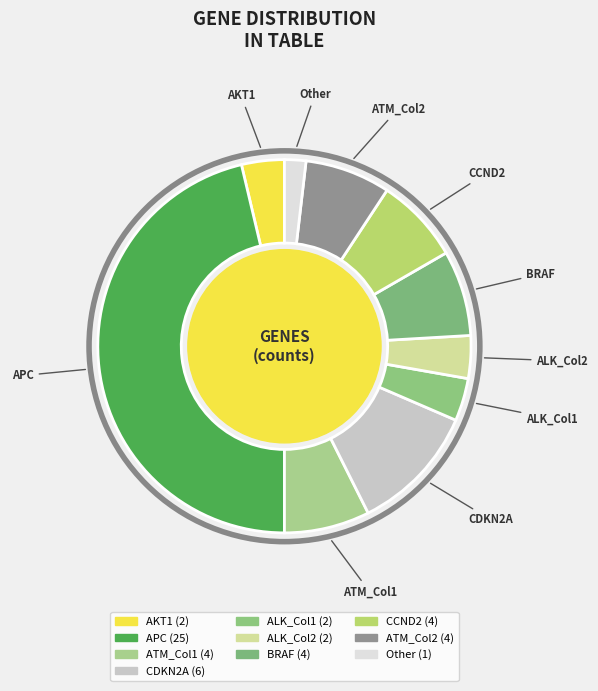

To the nearest percent, what is the average slice percentage?

10%